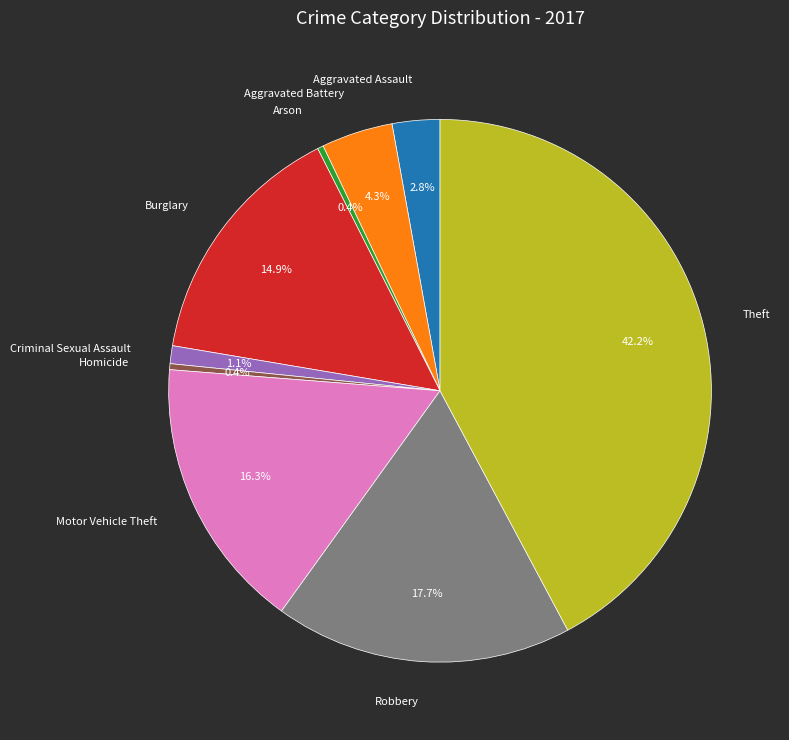

What is the largest slice in the pie chart?

Theft